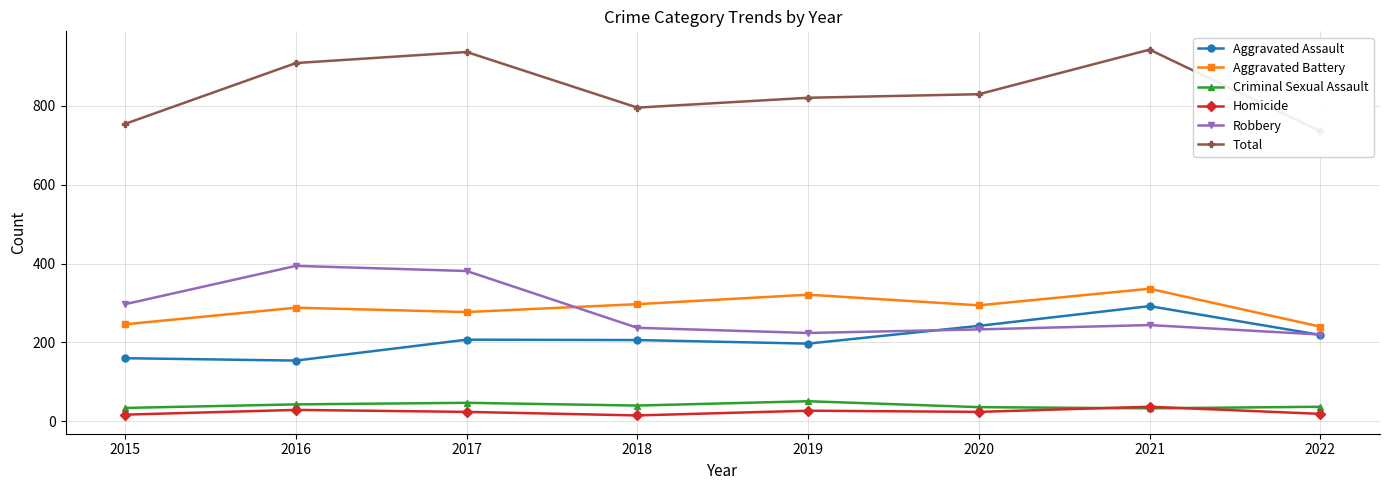

True or false: Criminal Sexual Assault has a value of 43 at 2016.

True